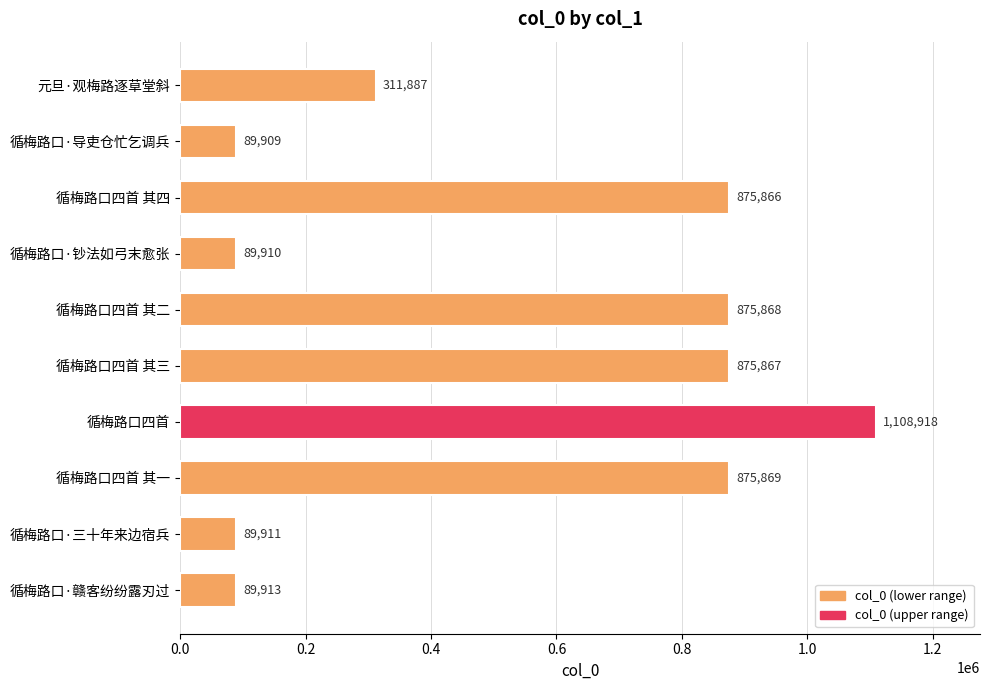

What is the sum of all values?

5283918